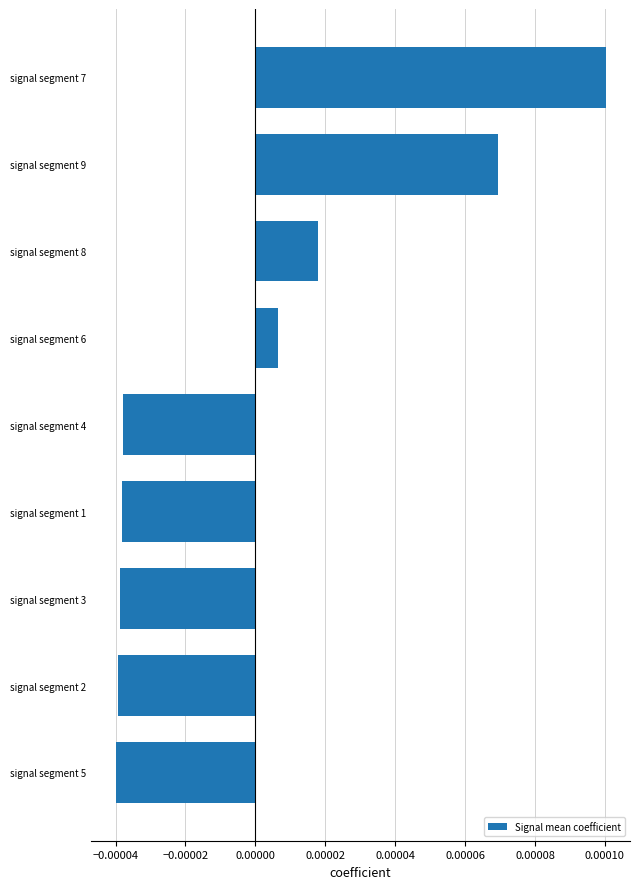

What is the label of the 4th bar from the top?

signal segment 6